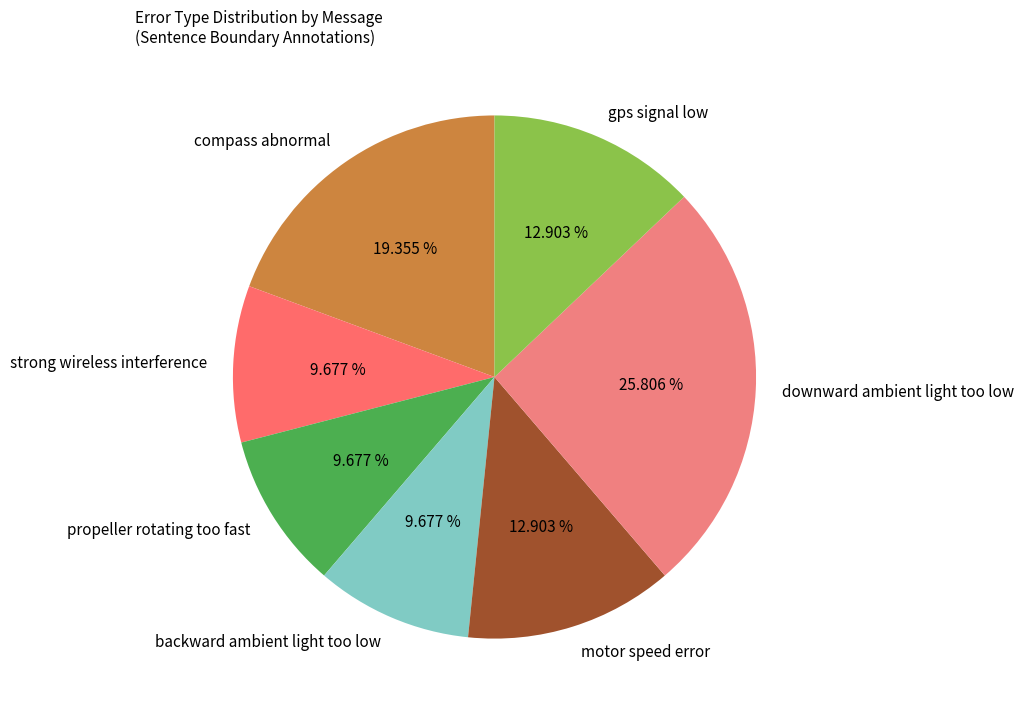

What is the largest slice in the pie chart?

downward ambient light too low